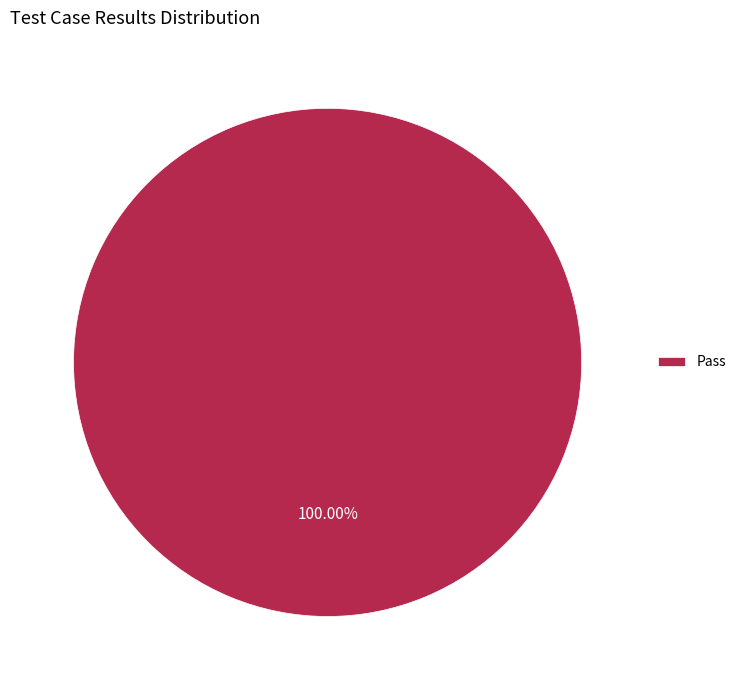

Count the number of slices in the pie.

1